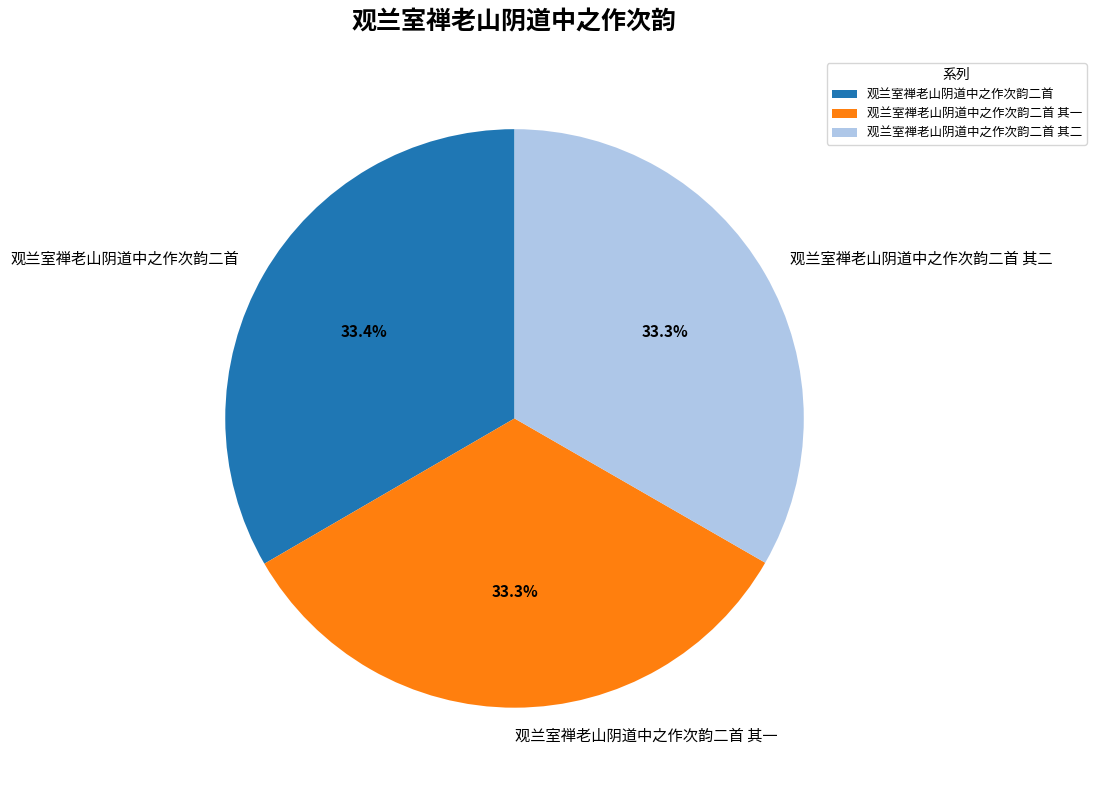

What is the ratio of the value at 观兰室禅老山阴道中之作次韵二首 to the value at 观兰室禅老山阴道中之作次韵二首 其一?

1.0